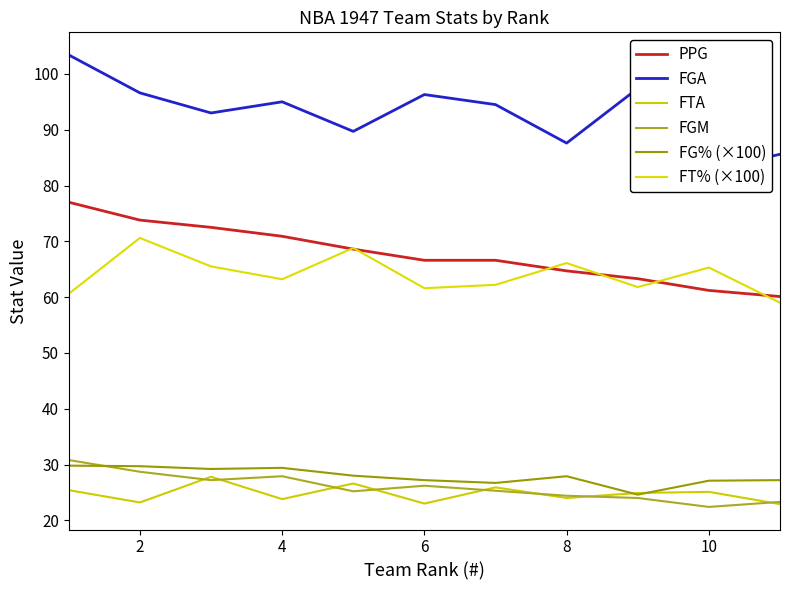

What is the difference between the FT% (×100) values at 10 and 9?

6.3